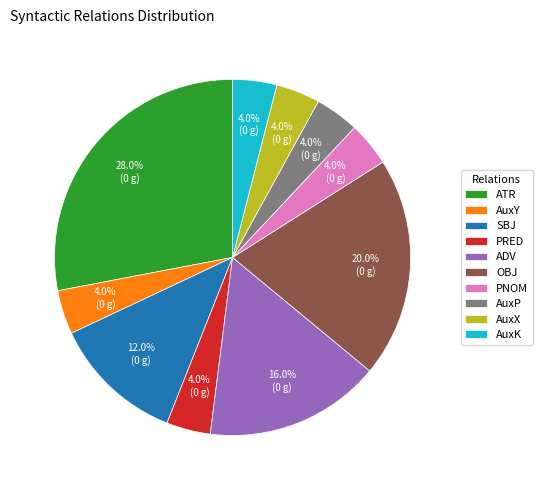

To the nearest percent, what is the combined percentage of OBJ and PNOM?

24%